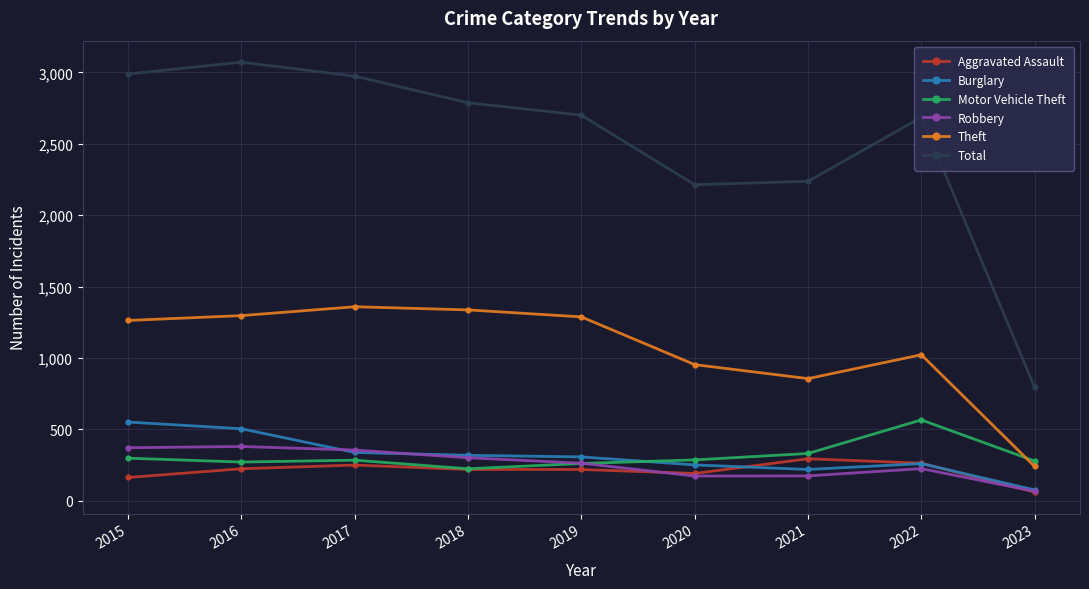

True or false: Total and Theft cross at least once.

False